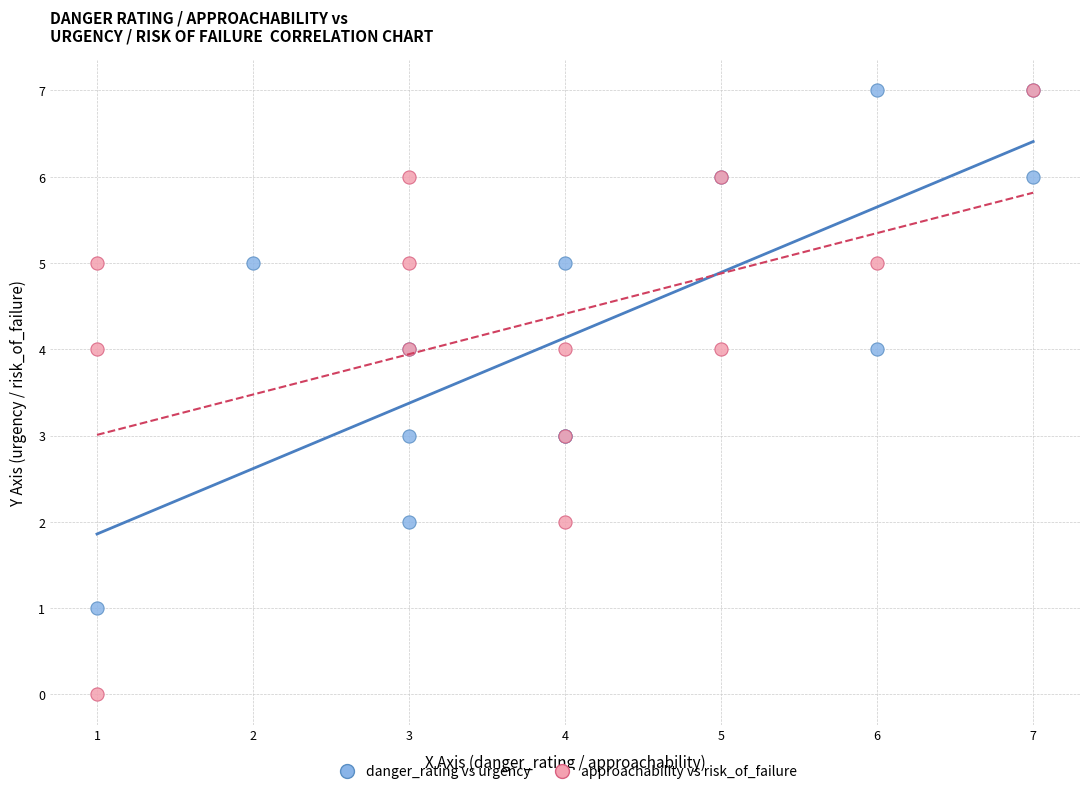

Which series has the largest Y range (max minus min)?

approachability vs risk_of_failure